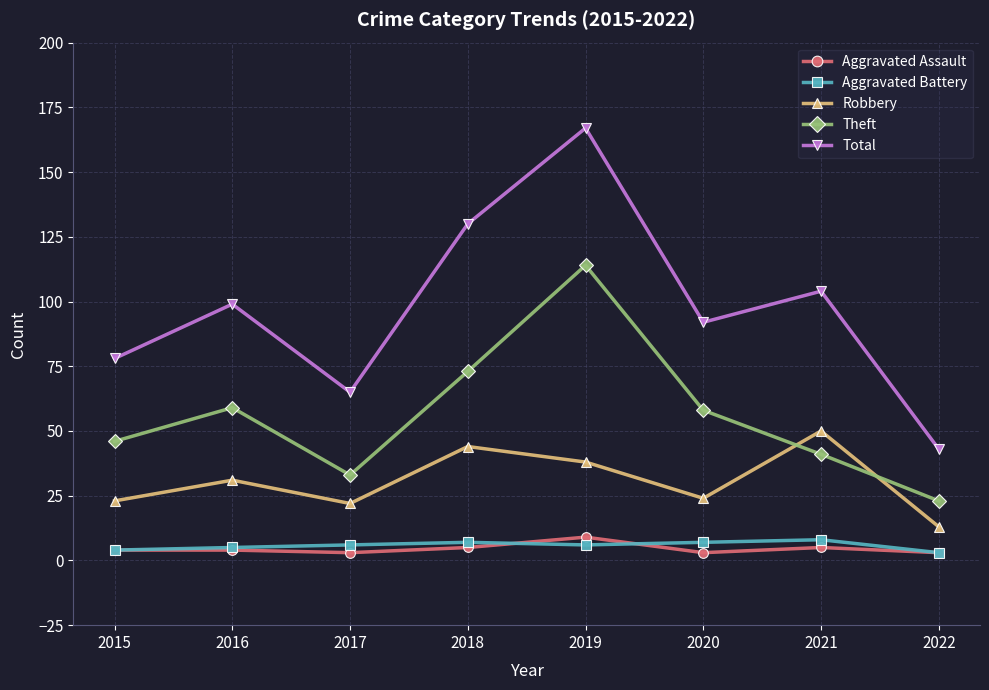

True or false: Theft and Aggravated Battery cross at least once.

False